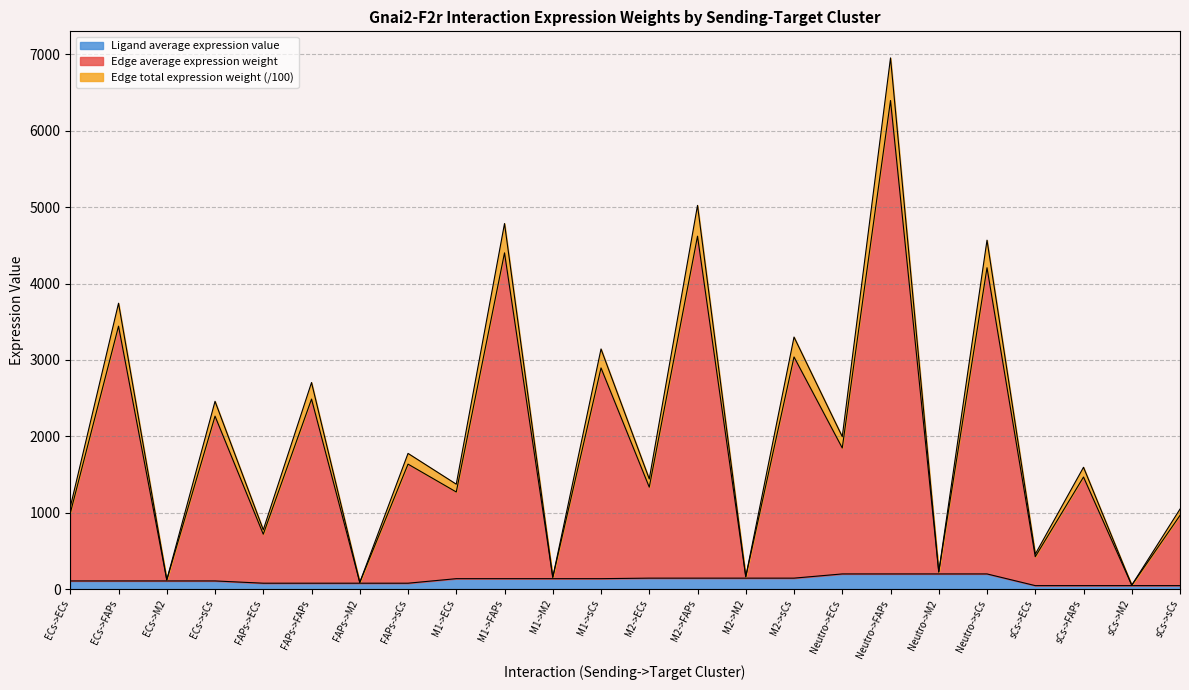

True or false: Edge average expression weight and Ligand average expression value intersect in this chart.

False